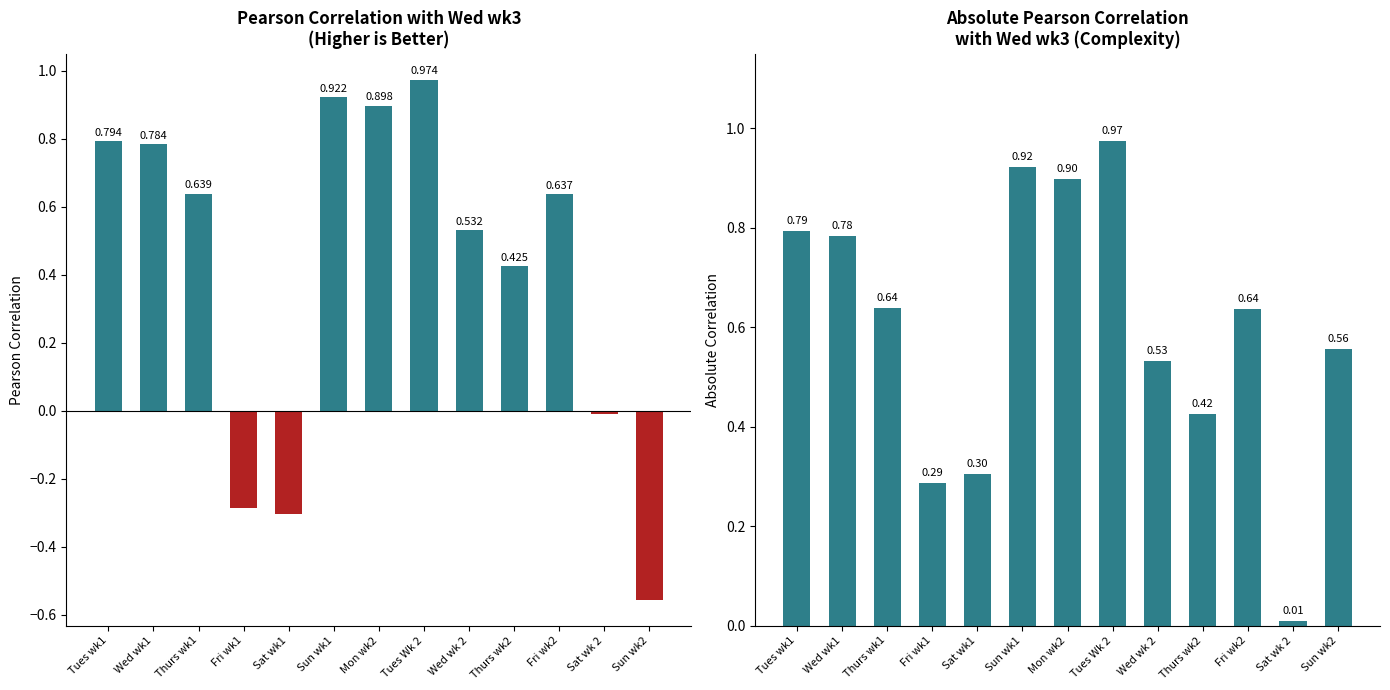

Rank the series by their average value, from highest to lowest.

Abs Pearson Correlation, Pearson Correlation